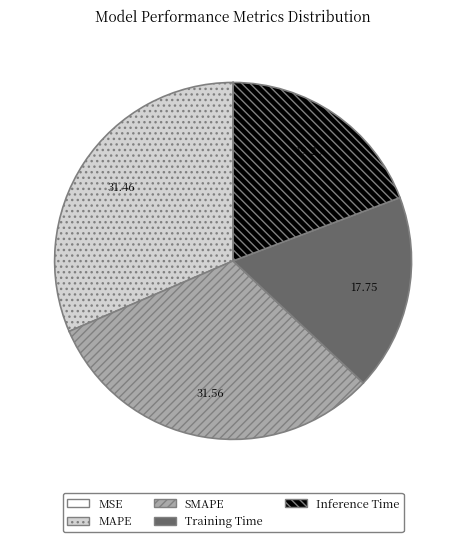

Does MAPE account for over 50% of the chart?

No